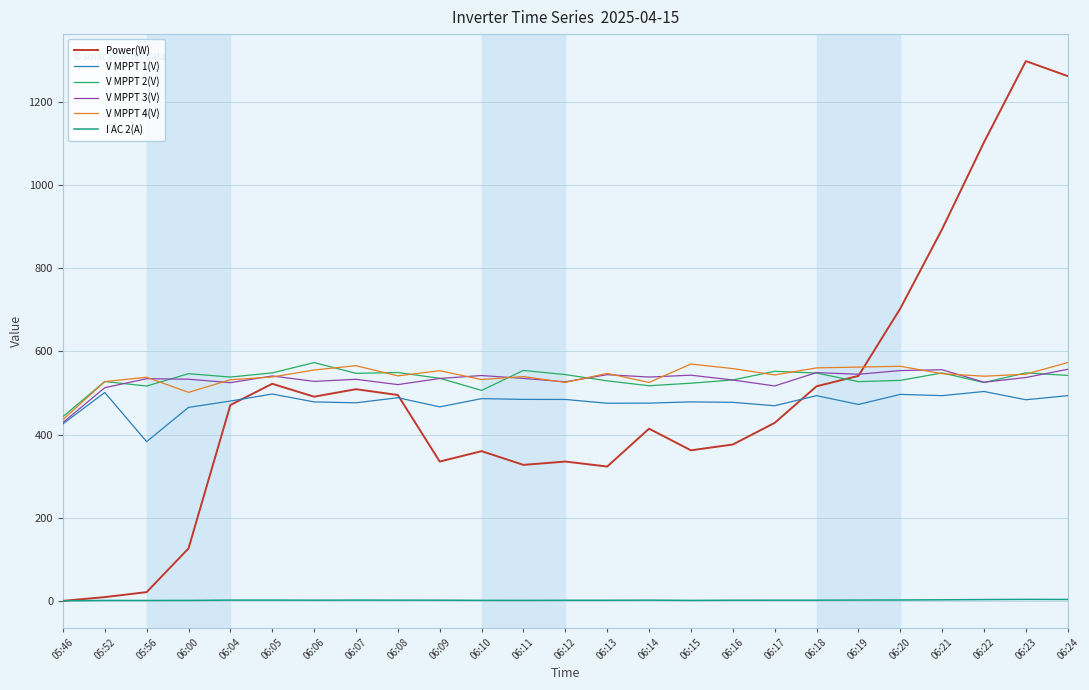

At which label does V MPPT 2(V) first exceed 538?

06:00